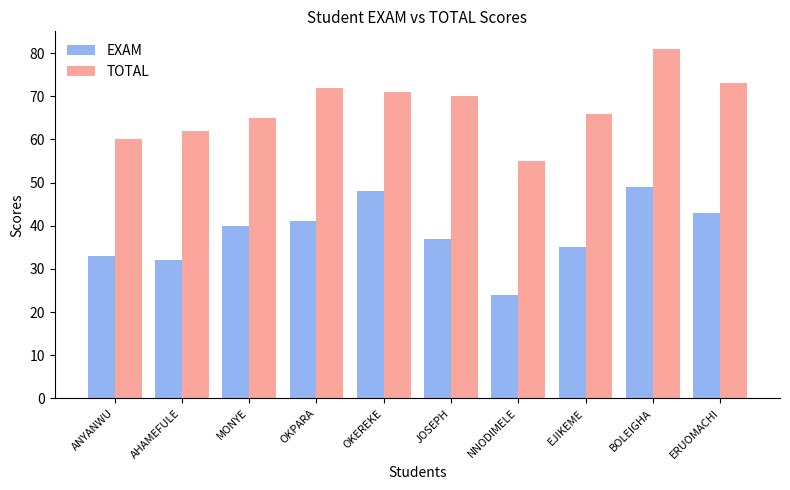

What is the sum of the TOTAL values at ERUOMACHI and AHAMEFULE?

135